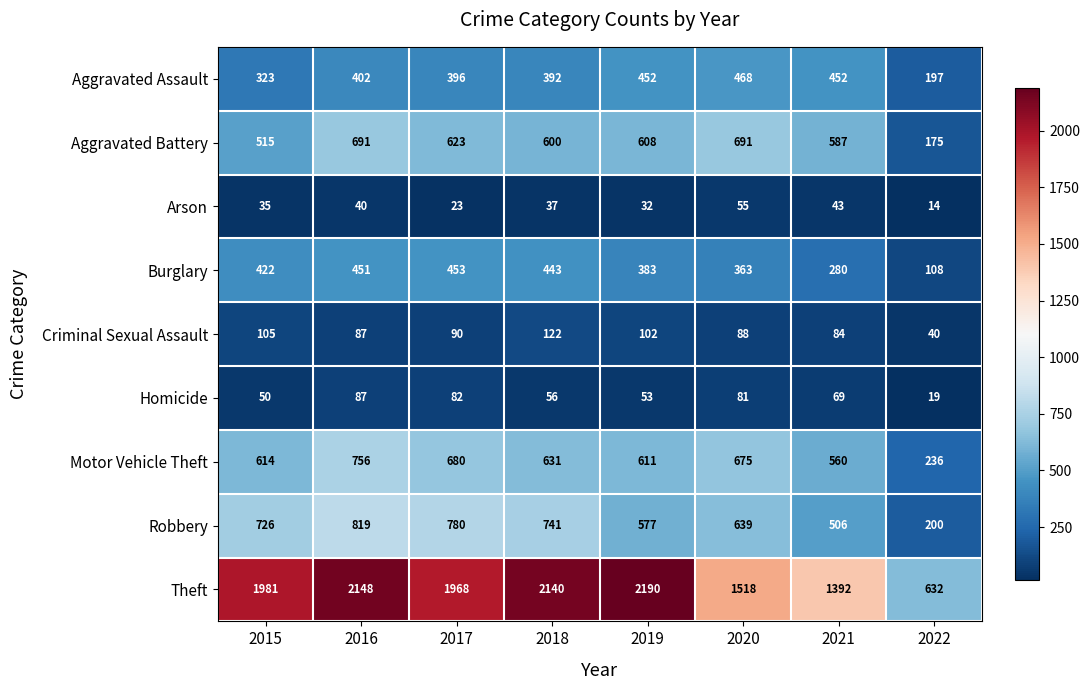

Which label corresponds to the largest value in the chart?

2019